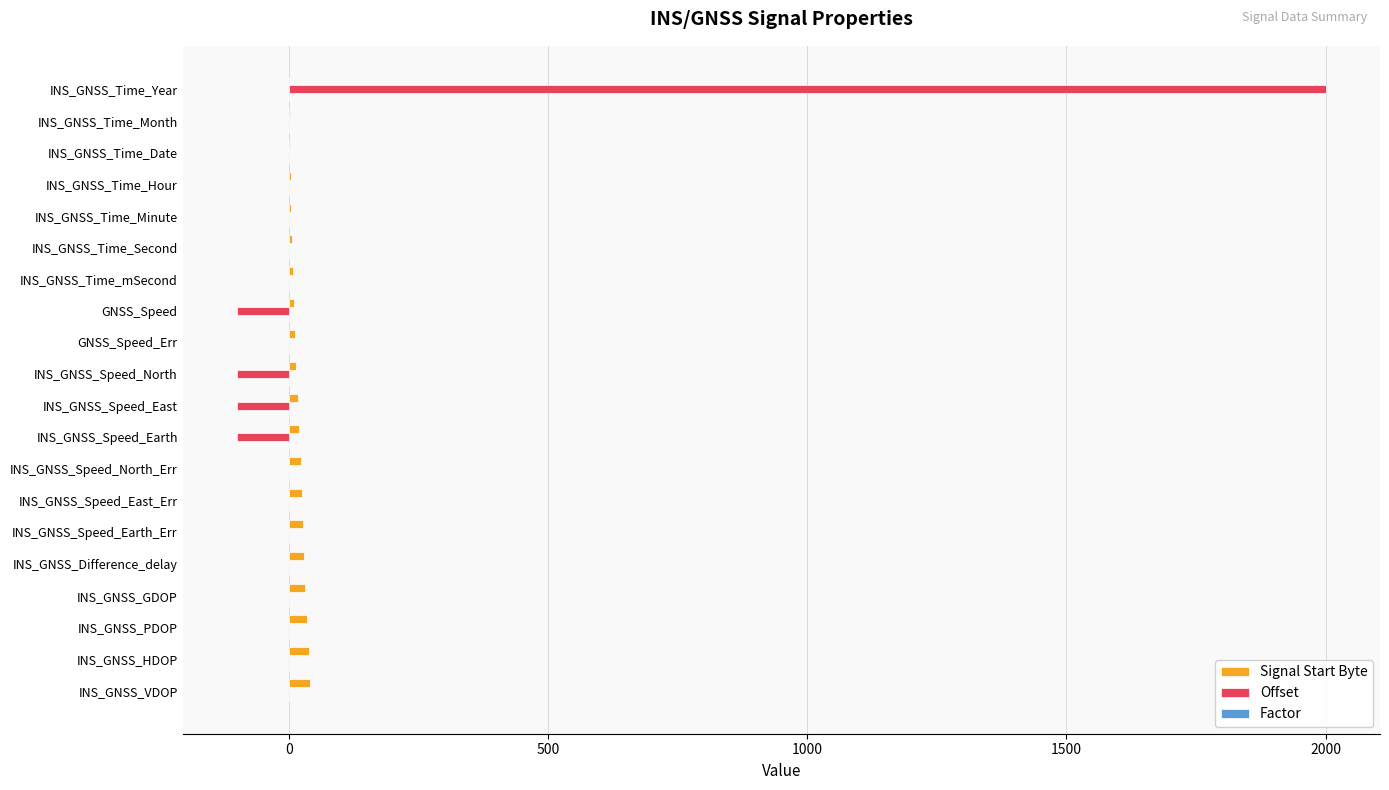

Is it true that Offset equals -100.0 at GNSS_Speed?

True